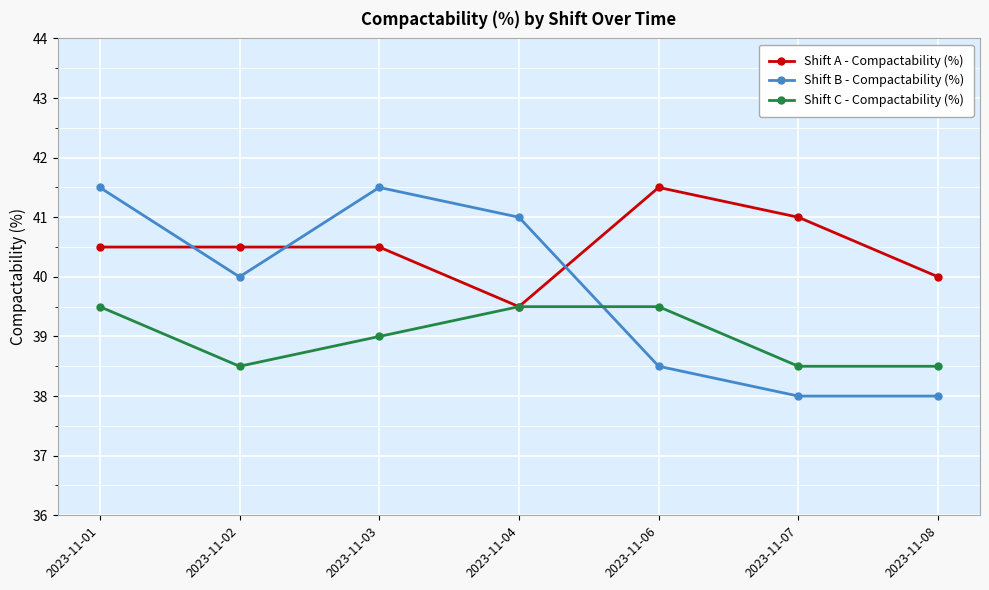

In Shift B - Compactability (%), how many points are higher than both neighbors (excluding endpoints)?

1